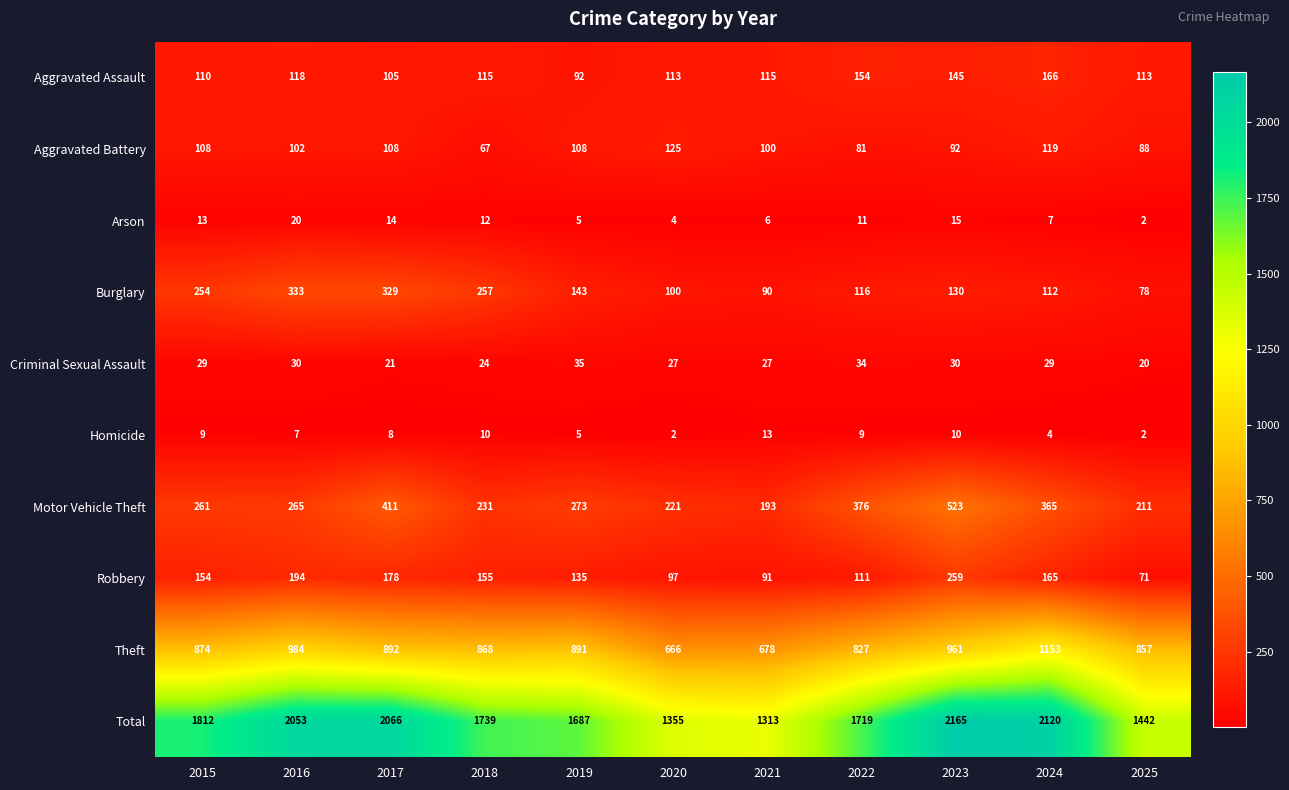

At how many categories does at least one series exceed 27?

11